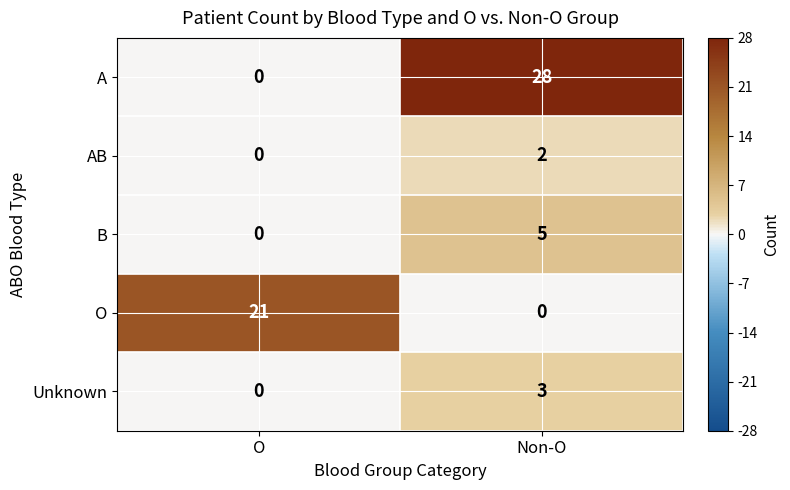

The value of Unknown at Non-O is 3. True or false?

True